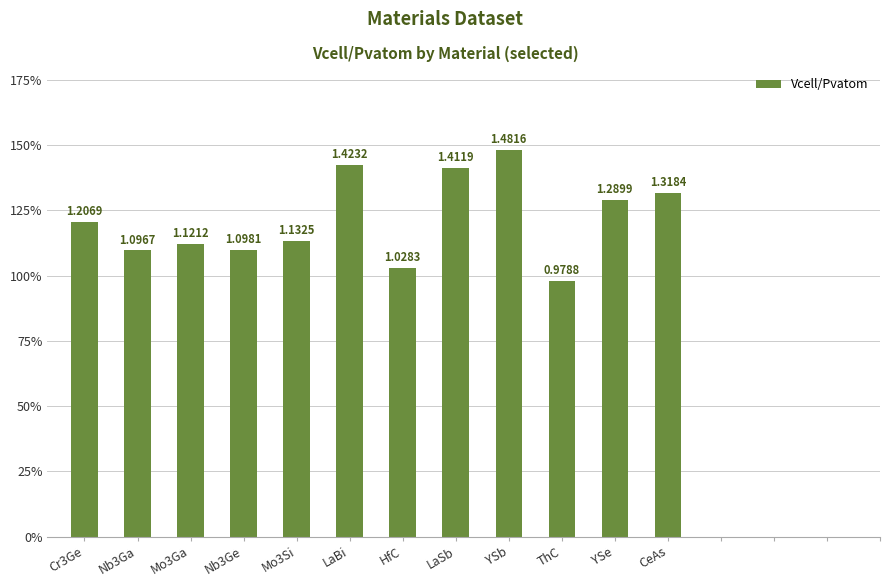

Does the chart contain stacked bars?

No